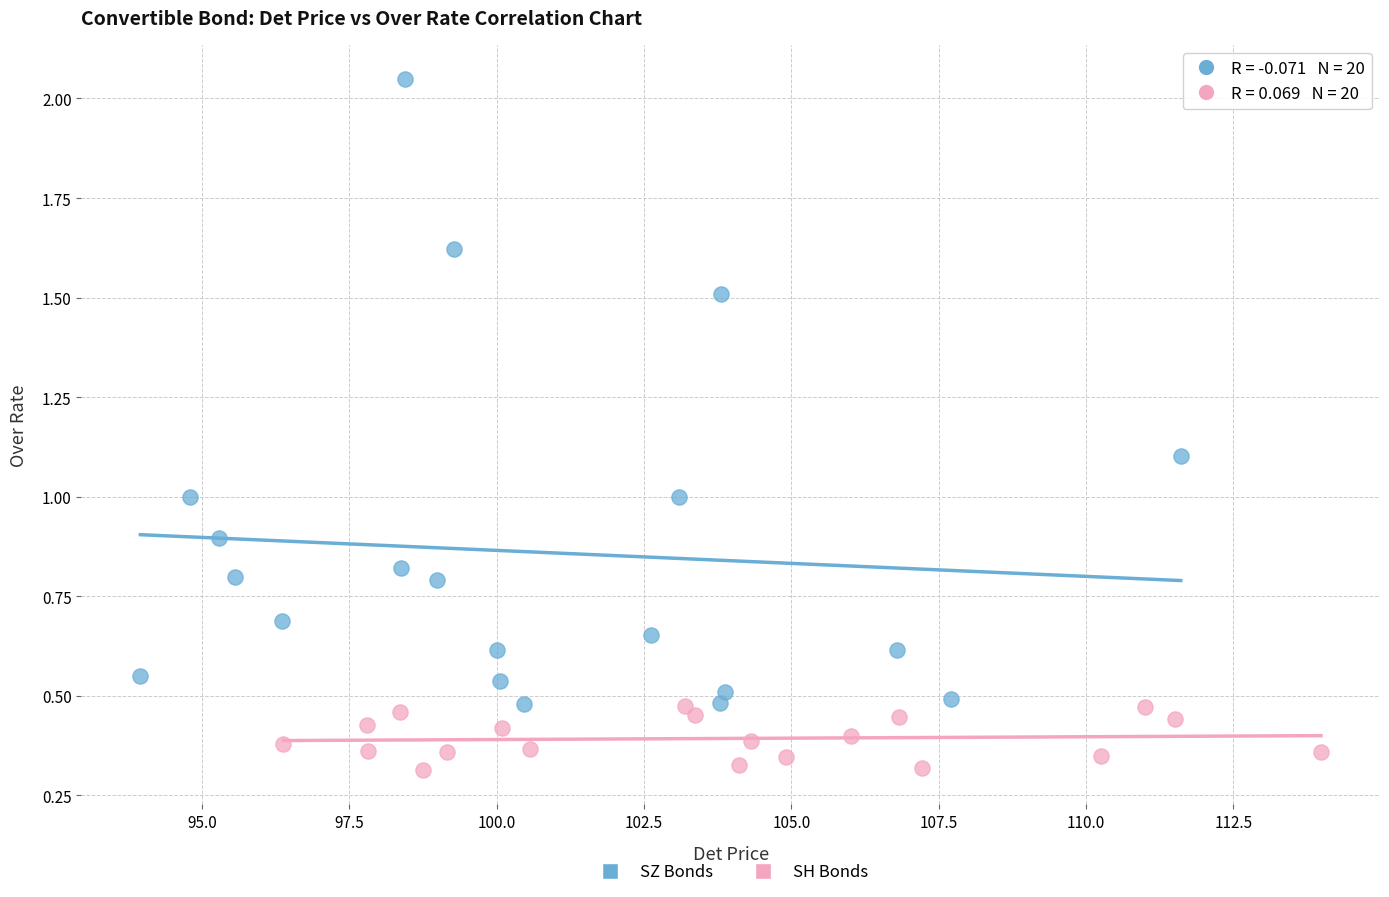

Which series reaches the maximum Y coordinate?

SZ Bonds